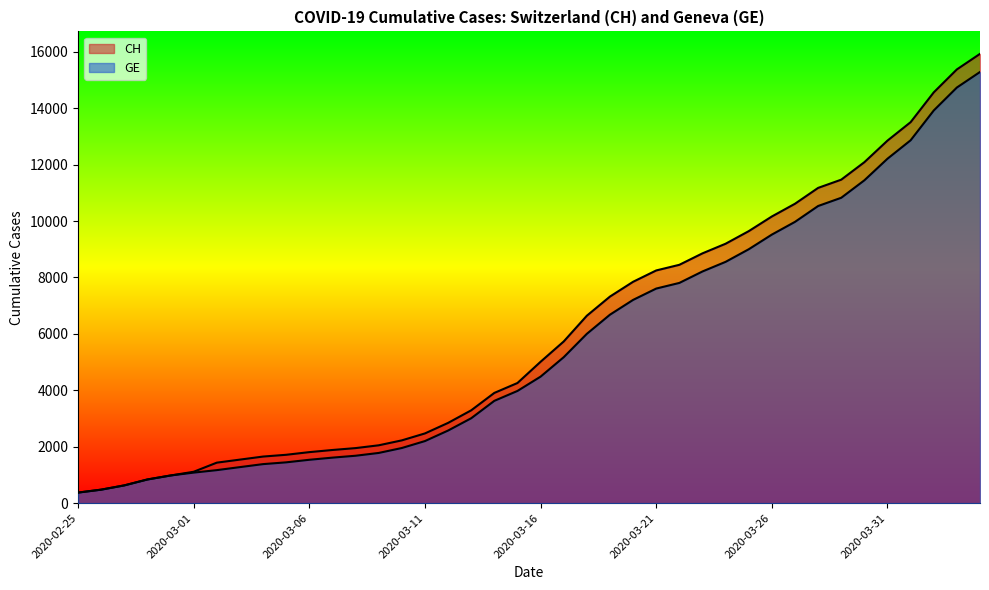

At how many categories does at least one series exceed 8257?

14